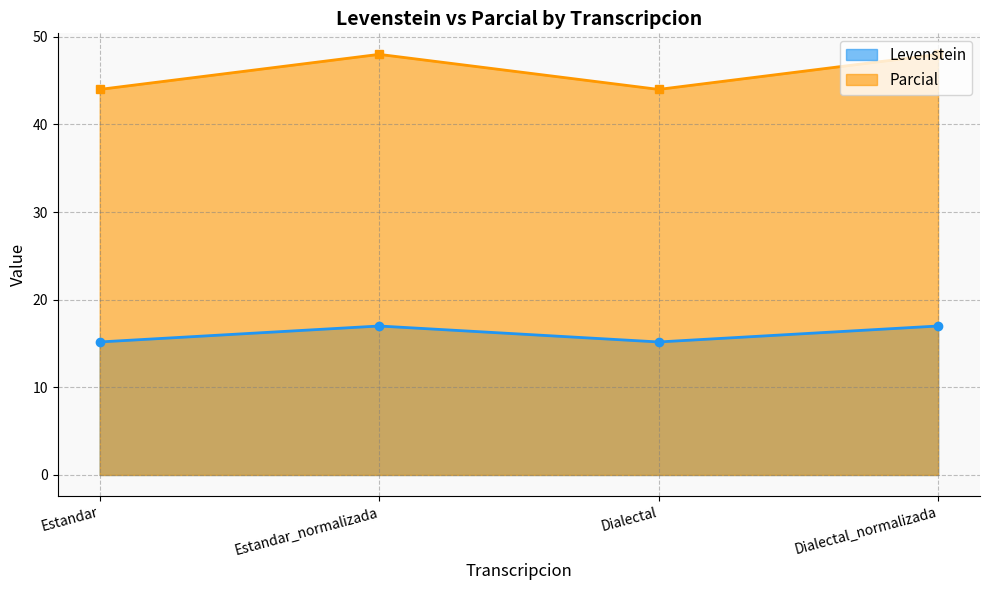

What is the label of the 3rd point from the left?

Dialectal